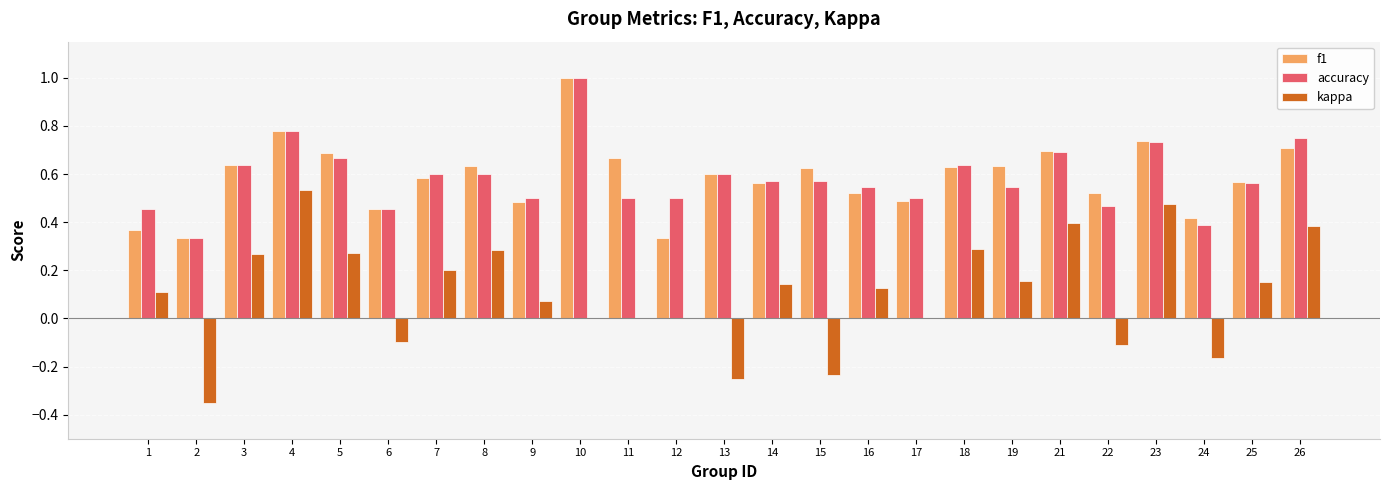

The accuracy series shows 0.6 at 13. True or false?

True